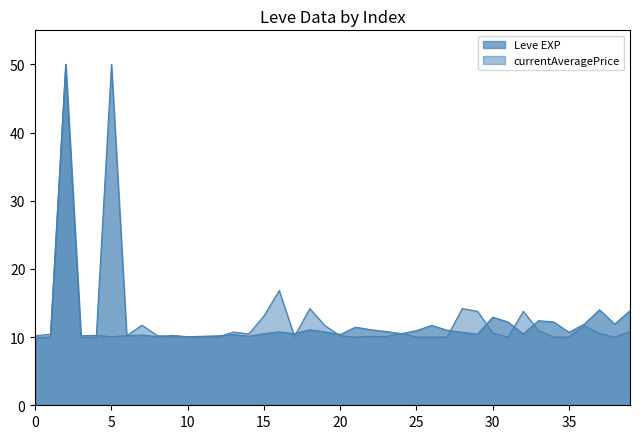

What is the difference between the maximum and second lowest values in the currentAveragePrice series?

40.0